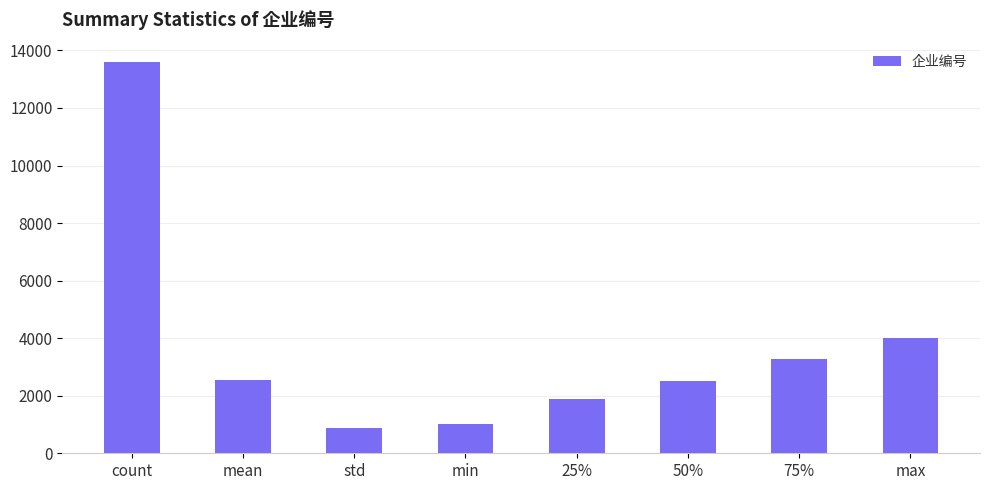

The value at mean is 644.6. True or false?

False